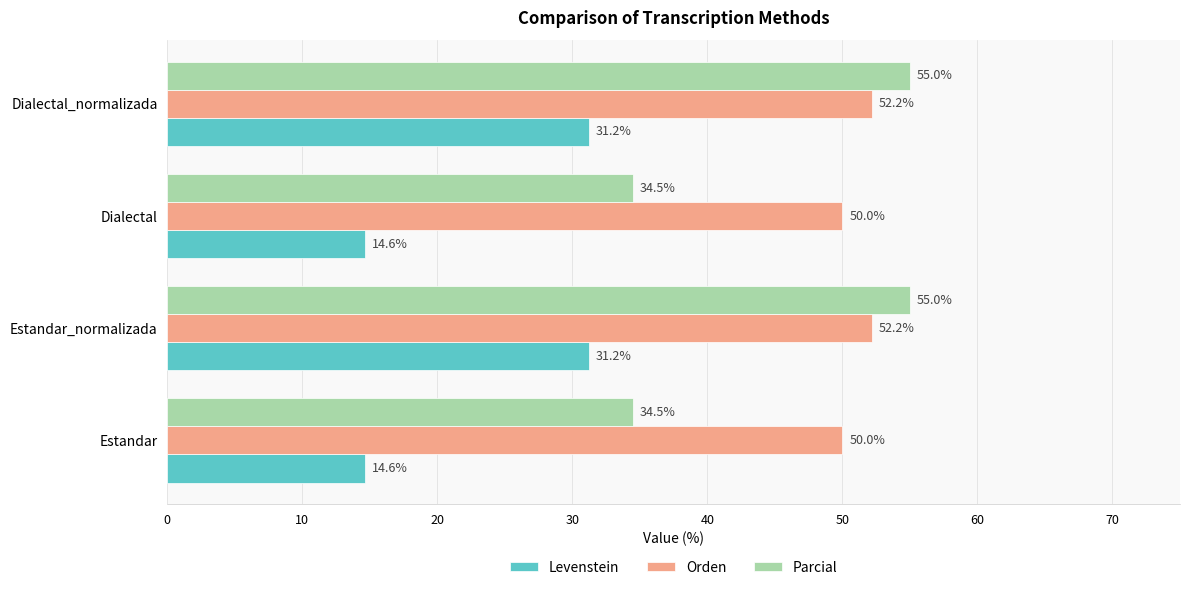

Is the value of Parcial at Dialectal greater than the value of Orden at Estandar_normalizada?

No